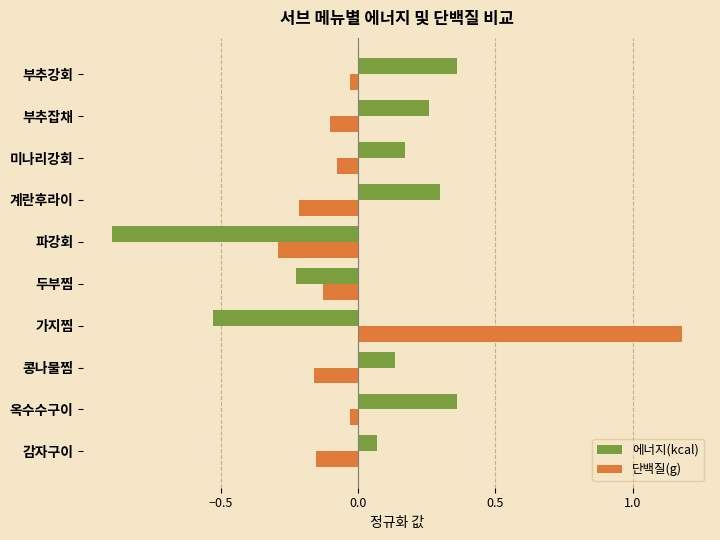

At which label is 에너지(kcal) closest to 0?

감자구이